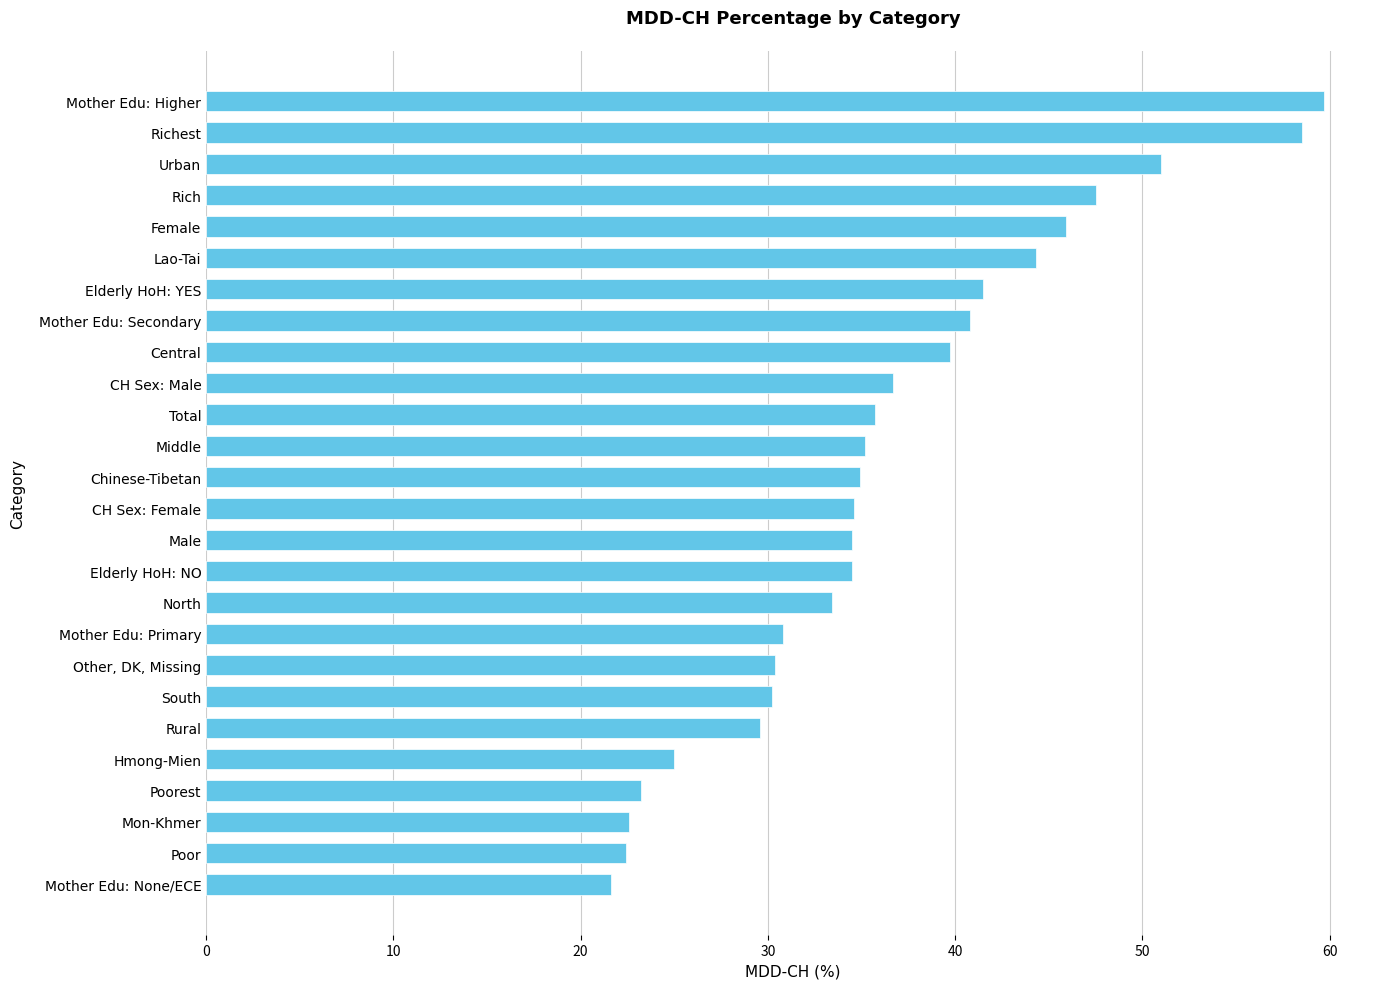

The chart shows a value of 44.3 at Lao-Tai. True or false?

True